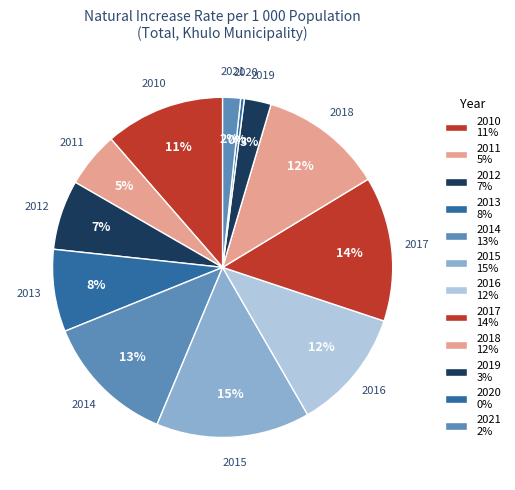

Which slice is the smallest?

2020